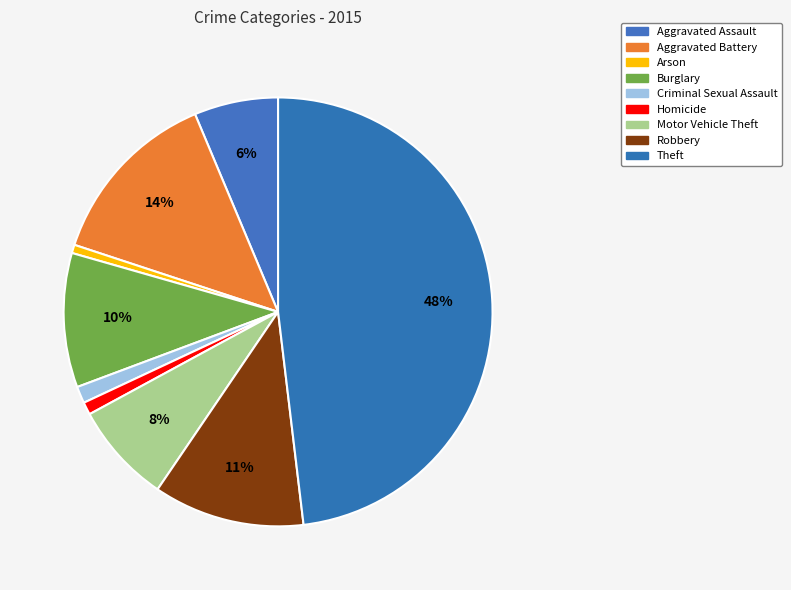

What portion of the pie excludes Burglary?

89.9%